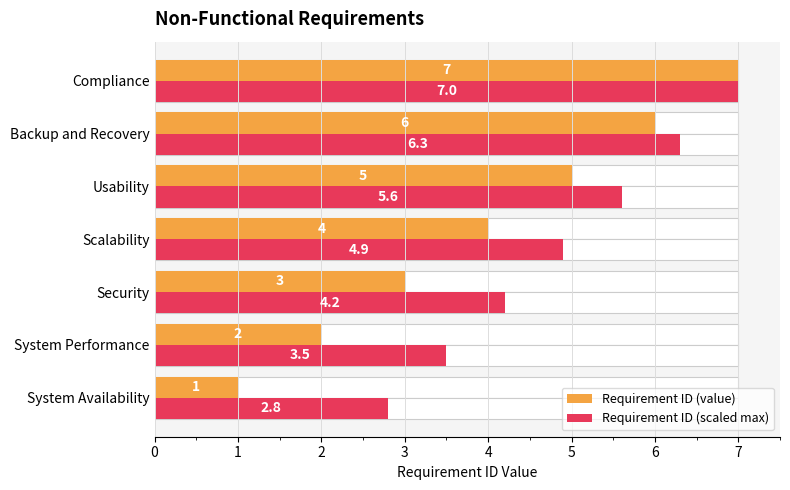

How many groups of bars are there?

7